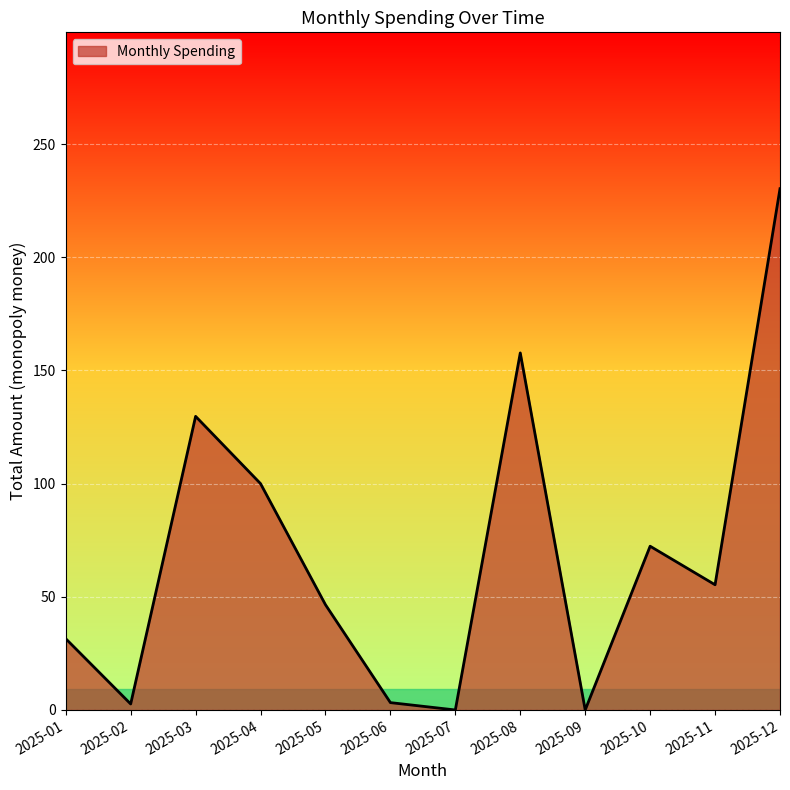

What is the greatest value displayed?

230.3